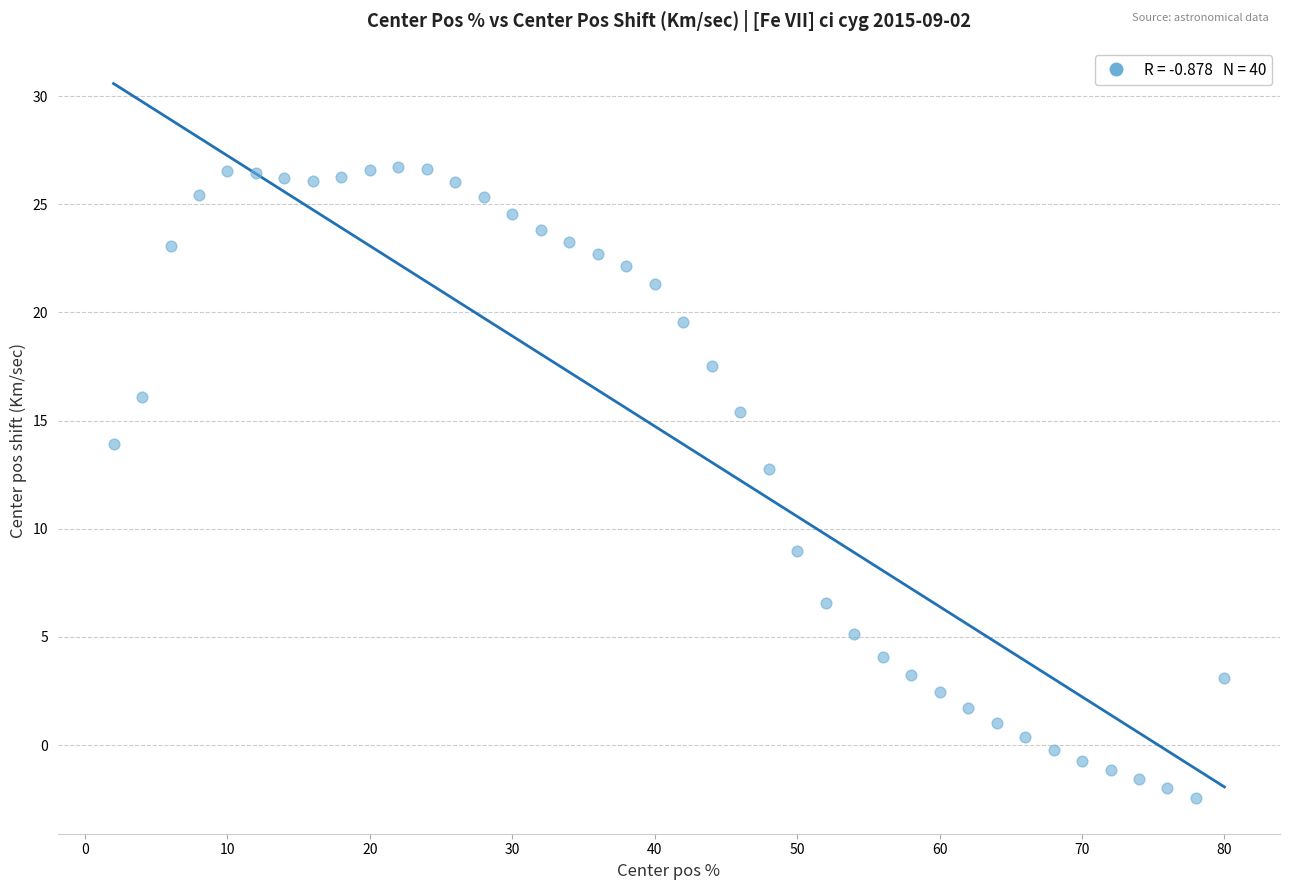

What is the range of X values (max minus min)?

78.0